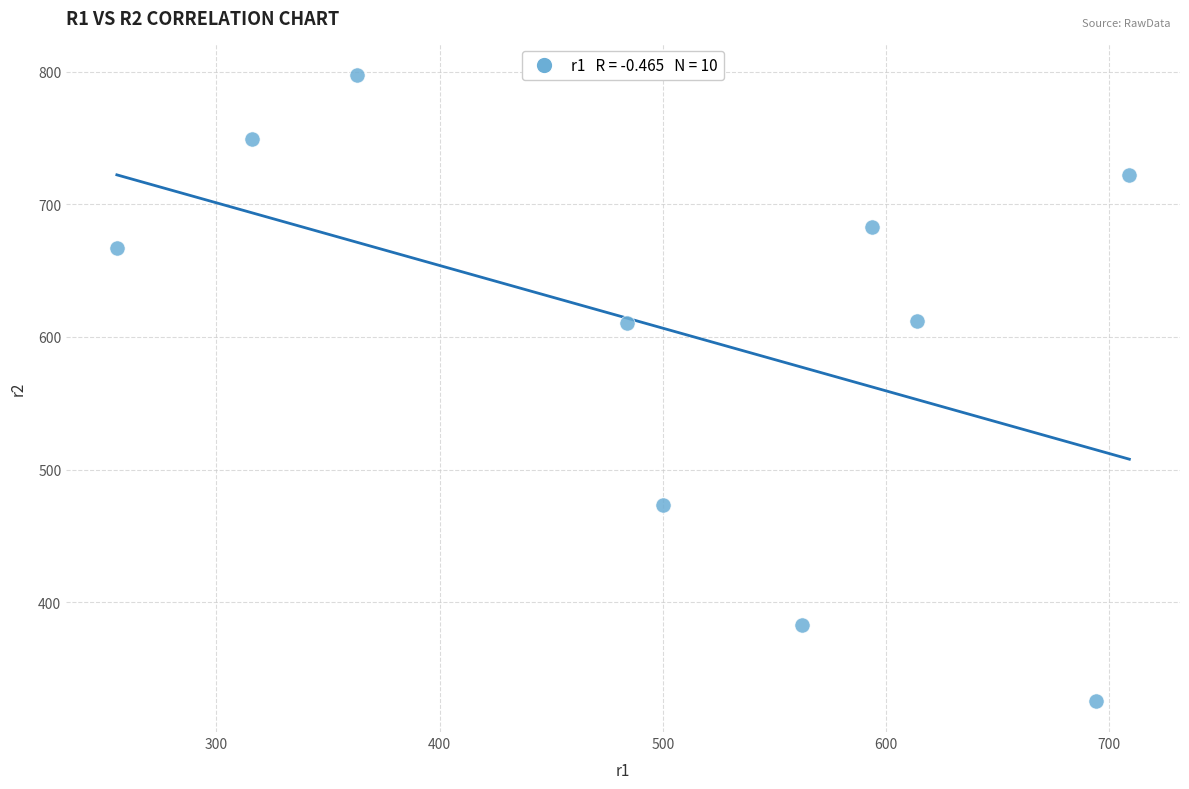

What is the average Y value?

602.3